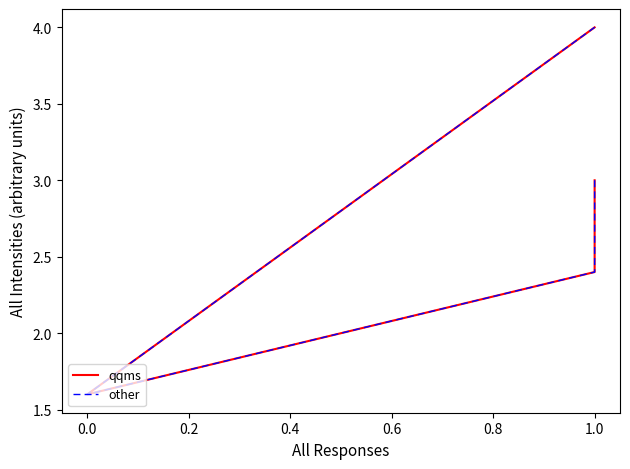

The value of other at 0.0 is 2.2. True or false?

False